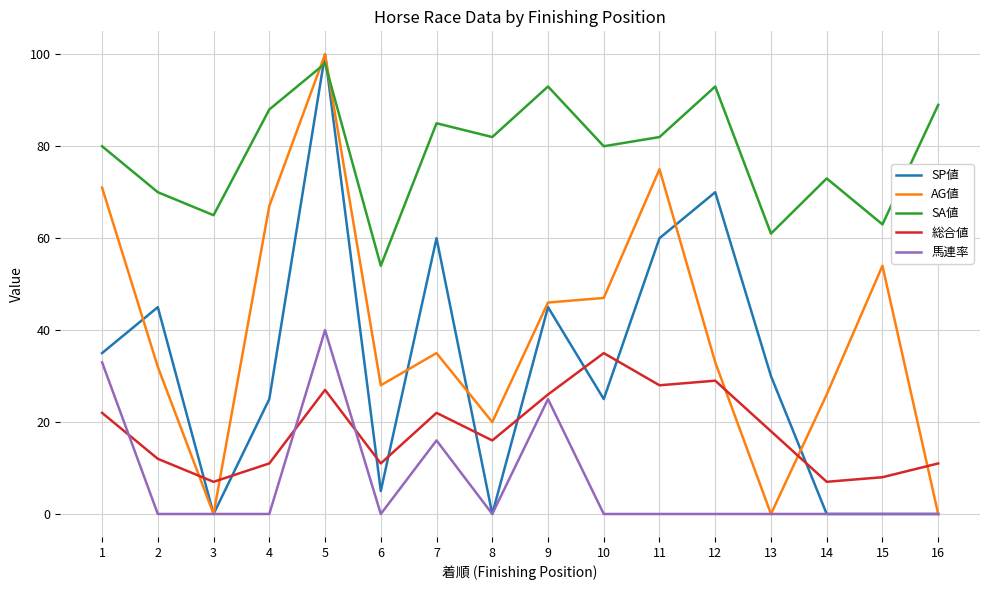

True or false: 総合値 and SP値 intersect in this chart.

True